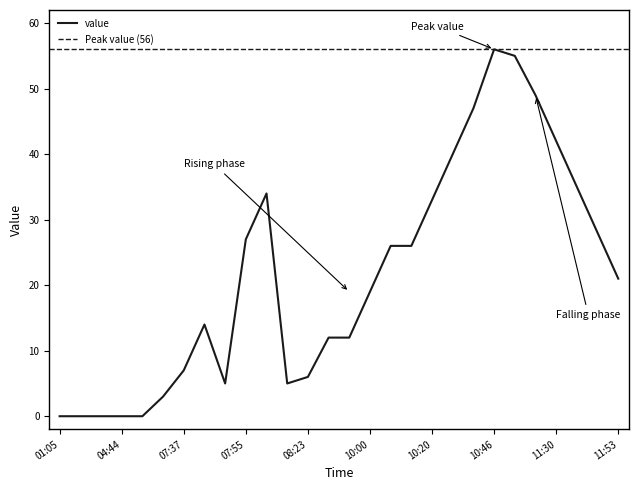

What is the approximate value at 11:53?

21